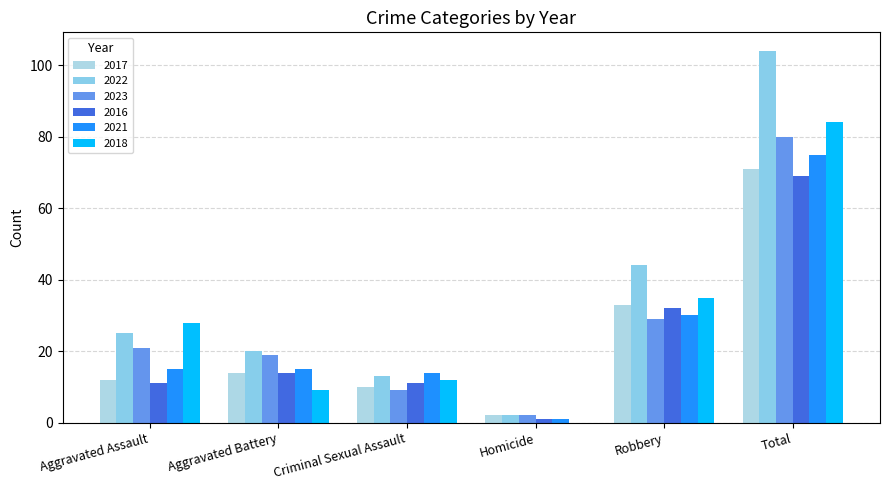

At Total, list the series in order from smallest to largest.

2016, 2017, 2021, 2023, 2018, 2022